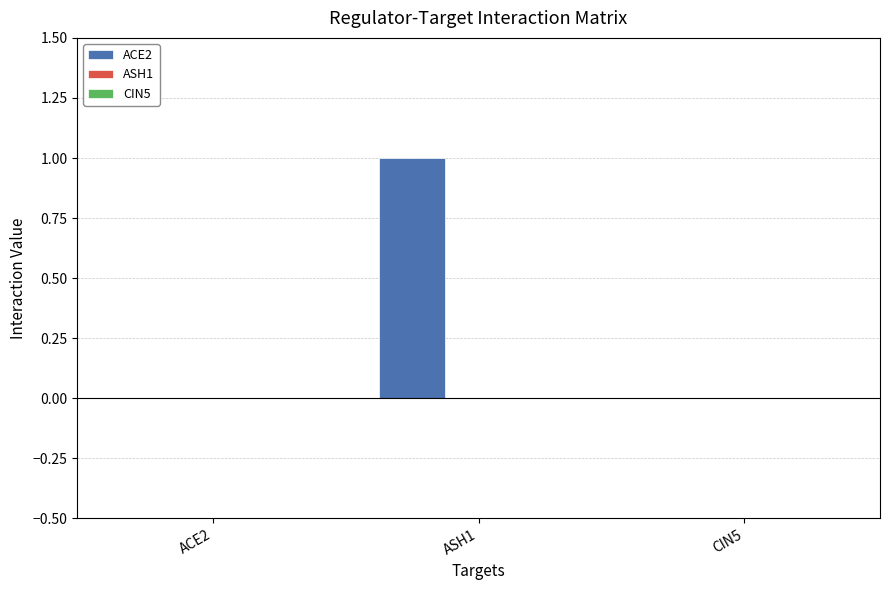

Reading left to right, extract all data points from this chart.

ACE2=0	ASH1=1	CIN5=0